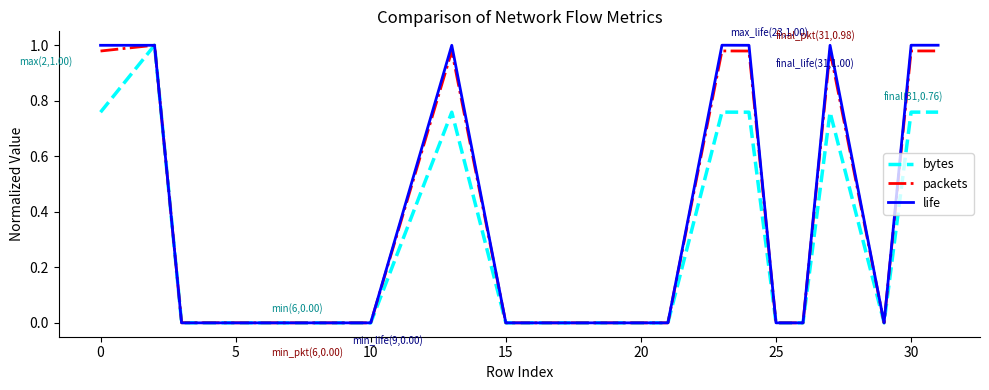

True or false: life has more than 0 interior local peaks.

True